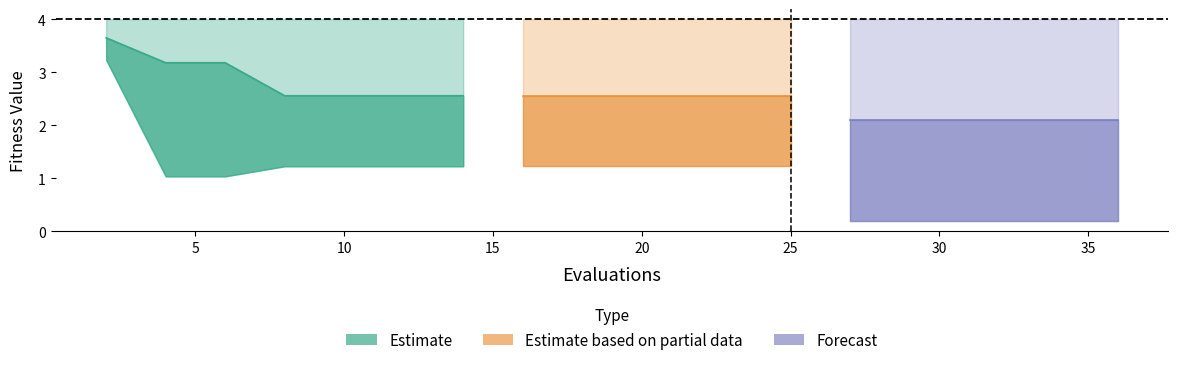

Count the number of categories in the chart.

7